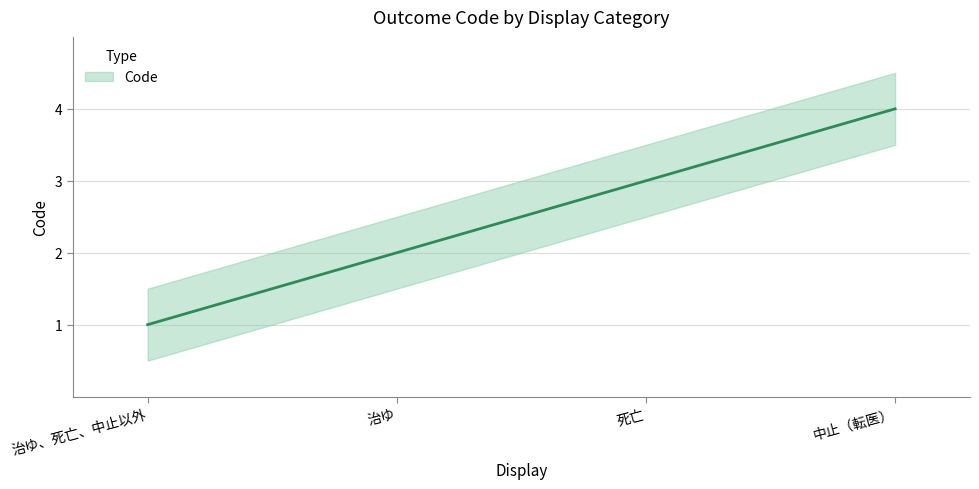

List the labels in order of value, smallest first.

治ゆ、死亡、中止以外, 治ゆ, 死亡, 中止（転医）